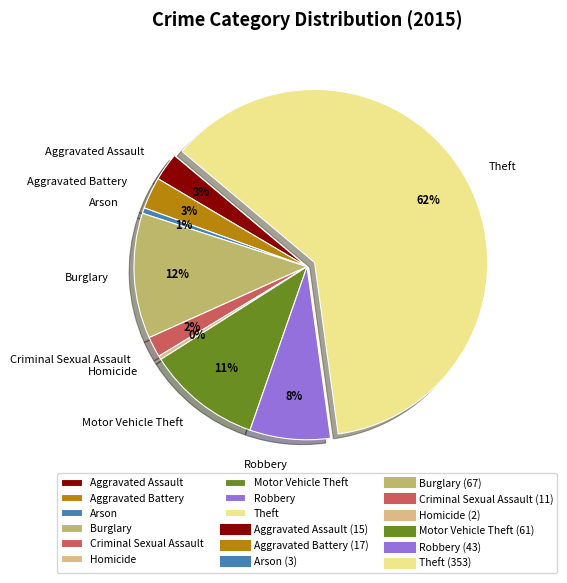

Which slice is the largest?

Theft